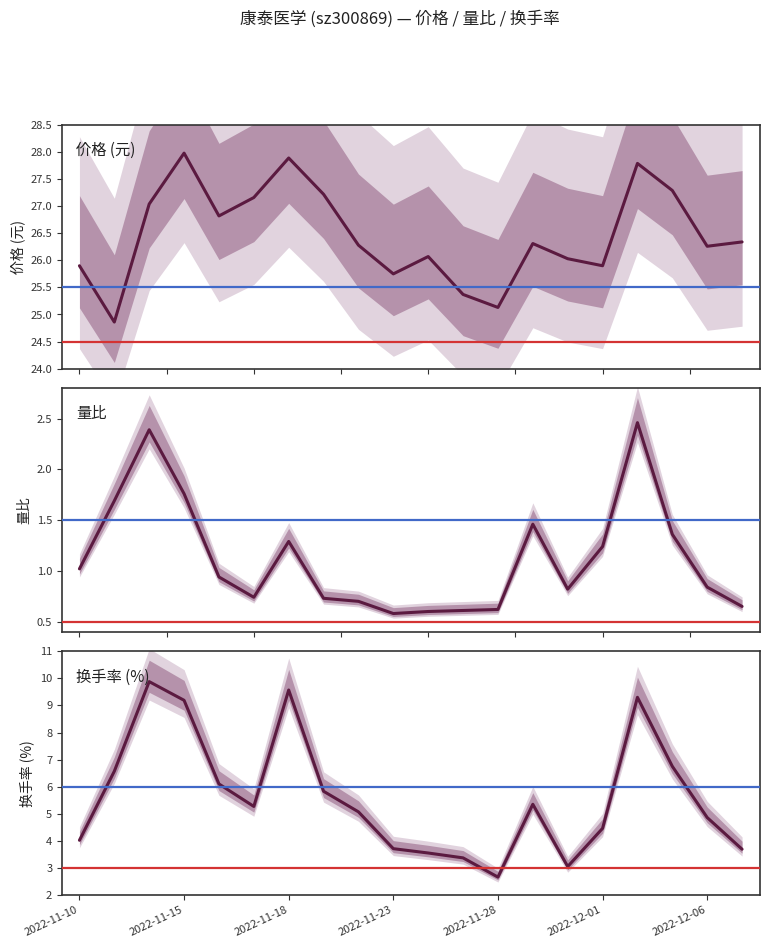

True or false: 换手率 (%) and 量比 intersect in this chart.

False